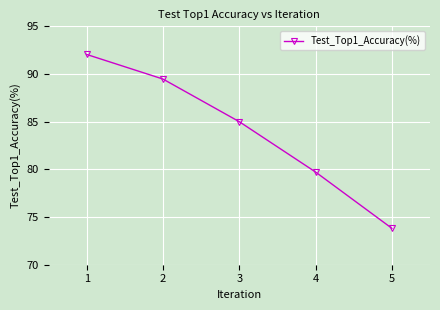

True or false: the data shows 40.2 at 3.

False